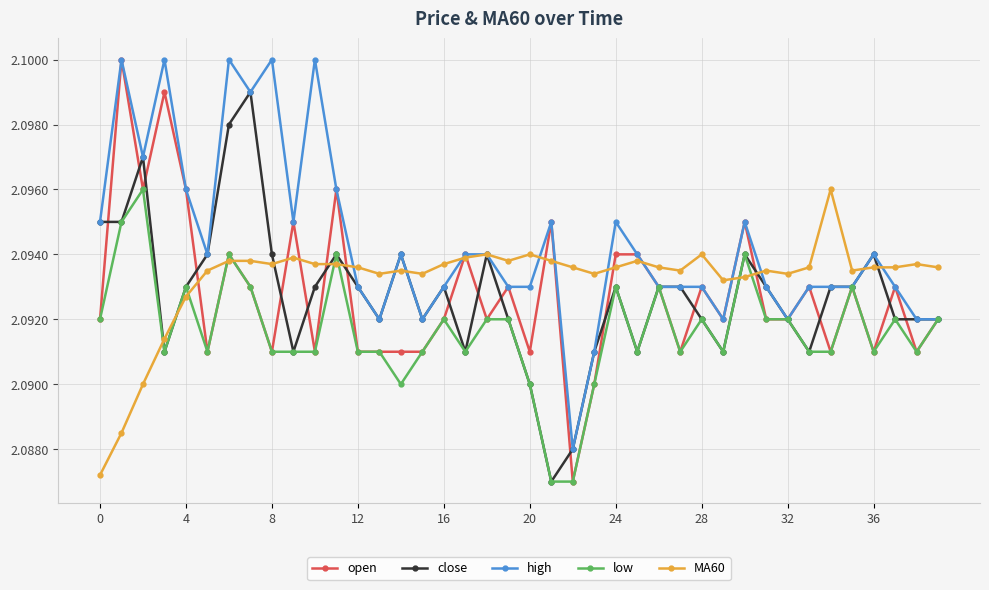

Count the high values in the range 2 to 3.

40